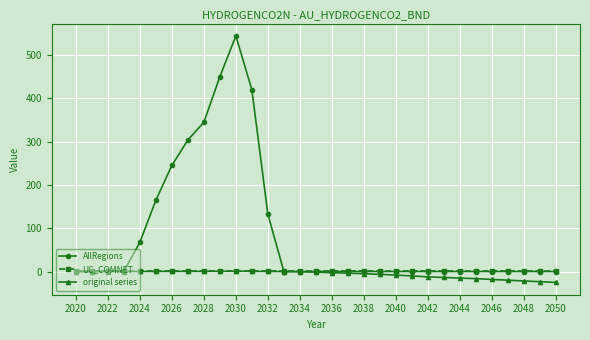

At how many categories does at least one series exceed 316?

4